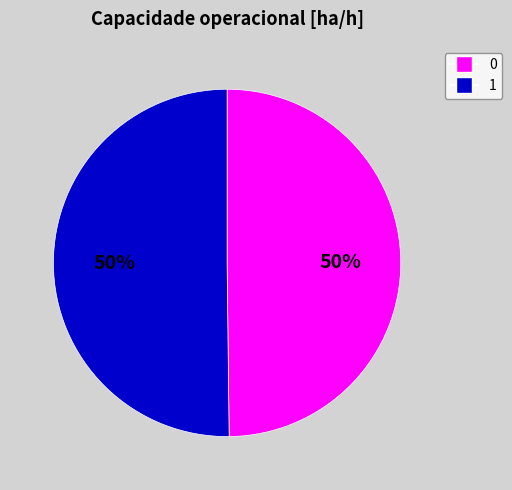

Do 0 and 1 together represent more than half of the pie?

Yes